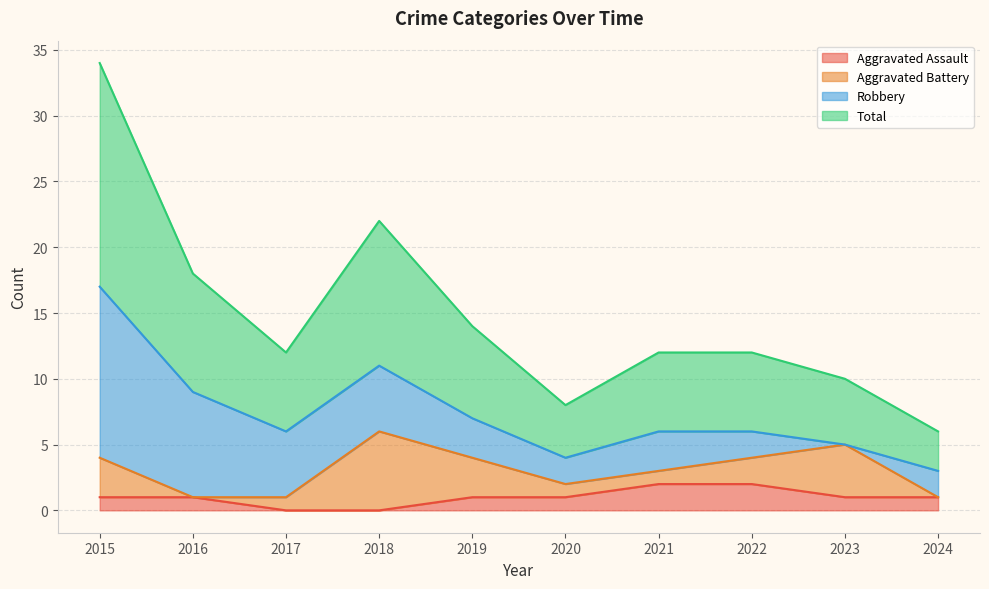

The Aggravated Assault series shows 1 at 2020. True or false?

True